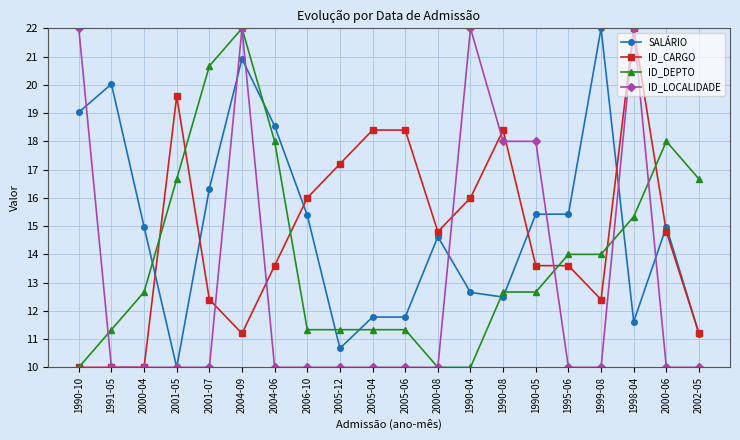

What is the label of the 4th point from the left?

2001-05